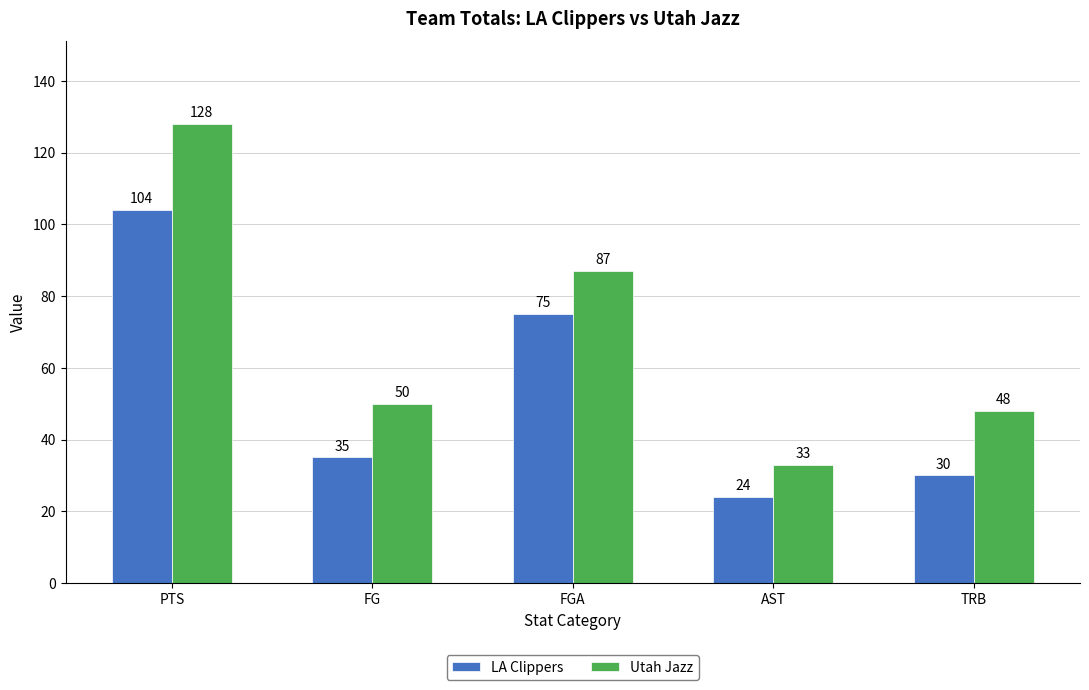

What is the sum of all Utah Jazz values?

346